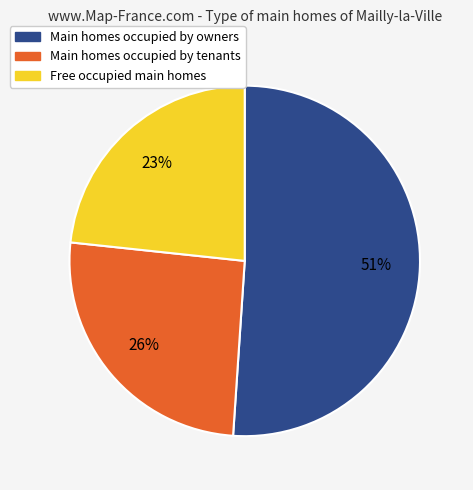

To the nearest percent, what is the average slice percentage?

33%